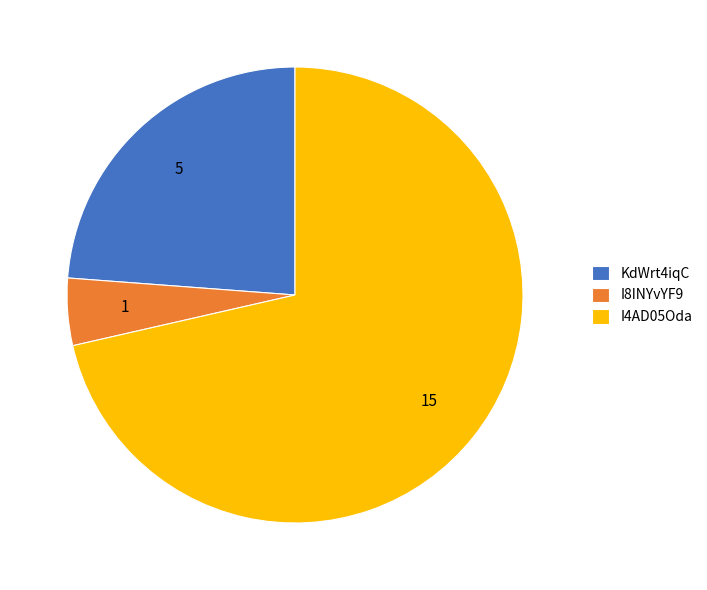

Which slice is the smallest?

I8INYvYF9